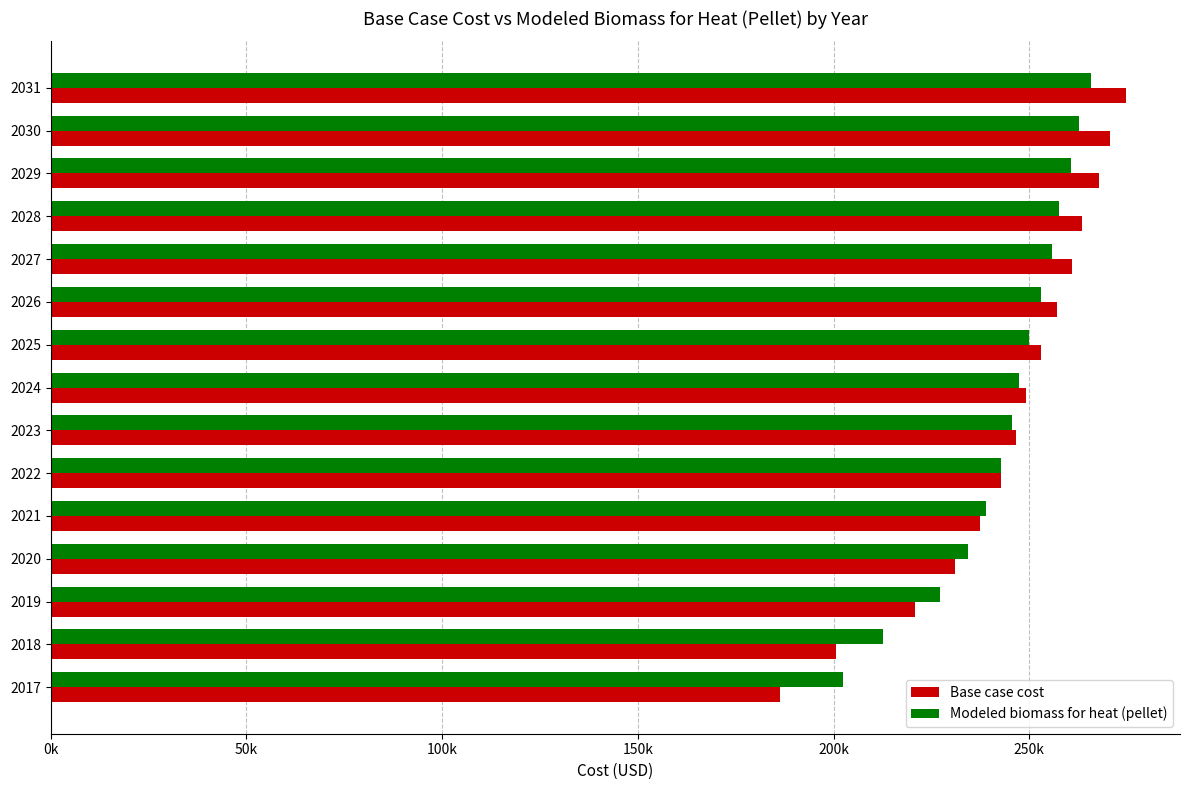

What are all the series names shown in the legend?

Base case cost, Modeled biomass for heat (pellet)